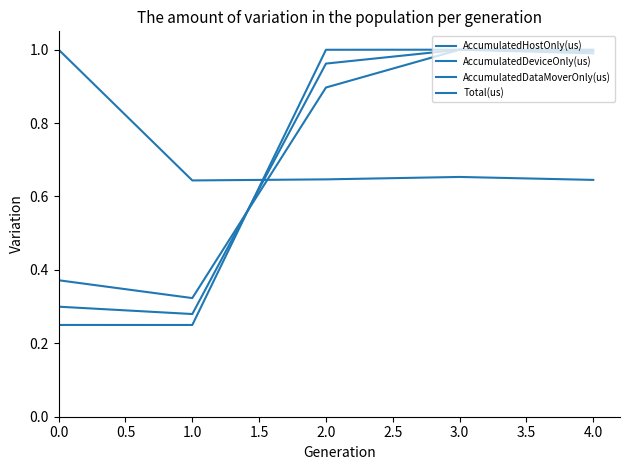

Does the chart display data point markers on the line(s)?

No